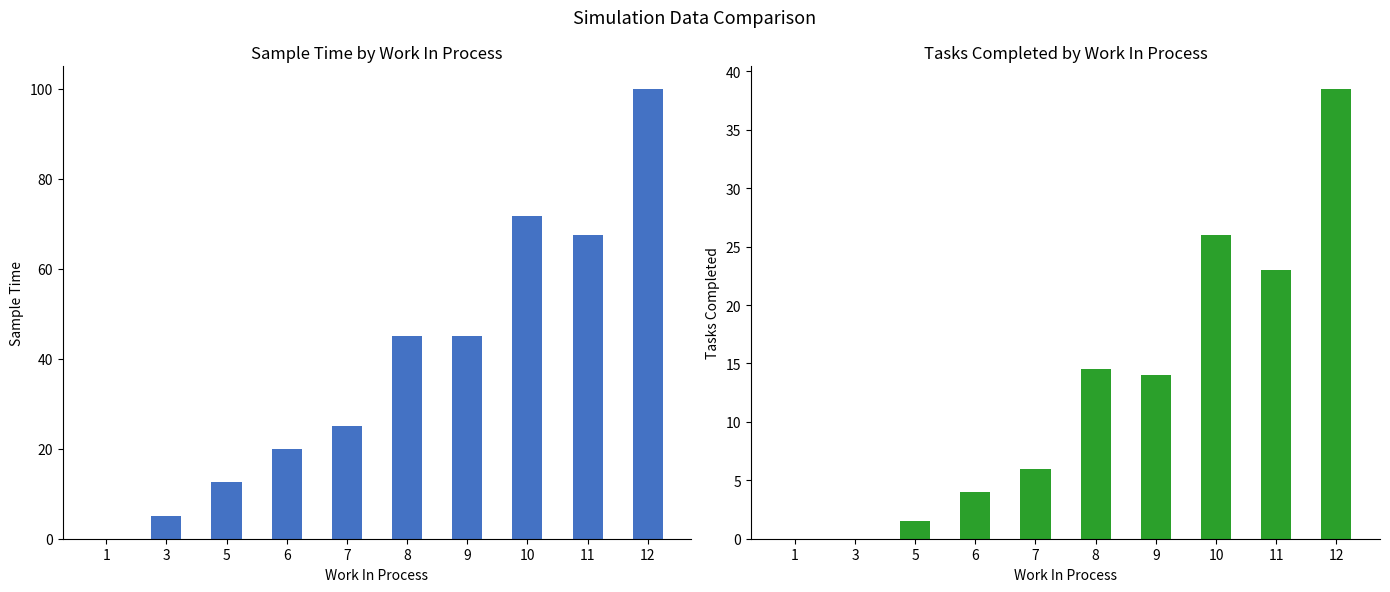

List the labels in order of tasks_completed value, largest first.

12, 10, 11, 8, 9, 7, 6, 5, 1, 3